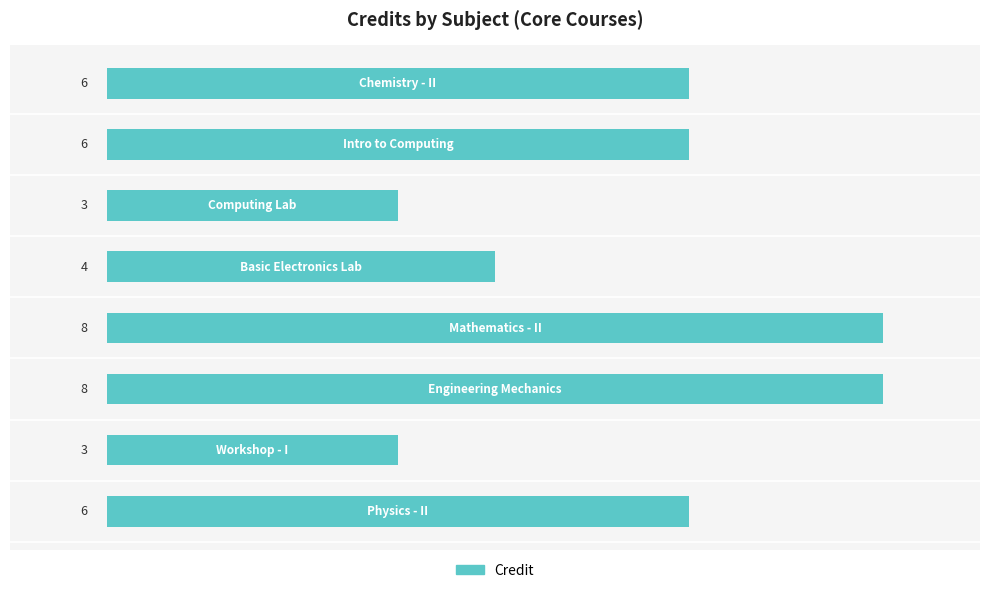

How many bars are there in total?

8